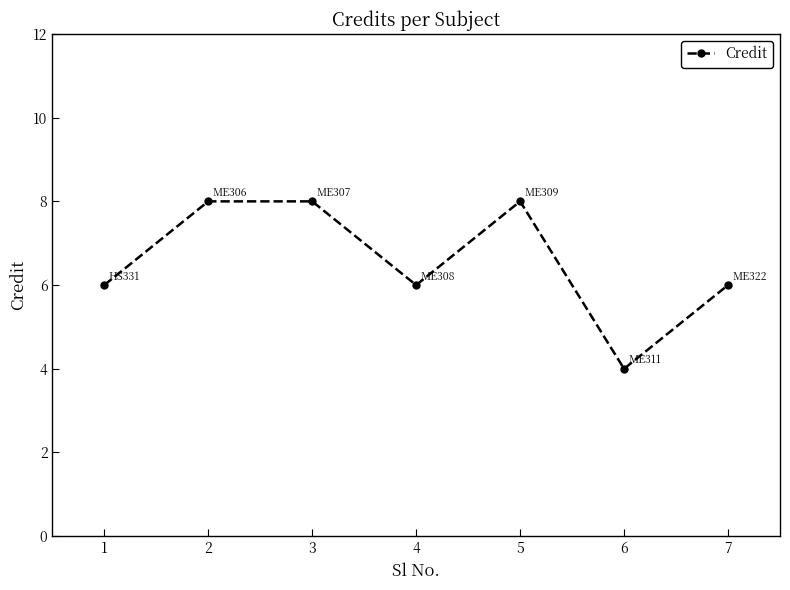

Reading right to left, what are all the values shown in this chart?

6	4	8	6	8	8	6